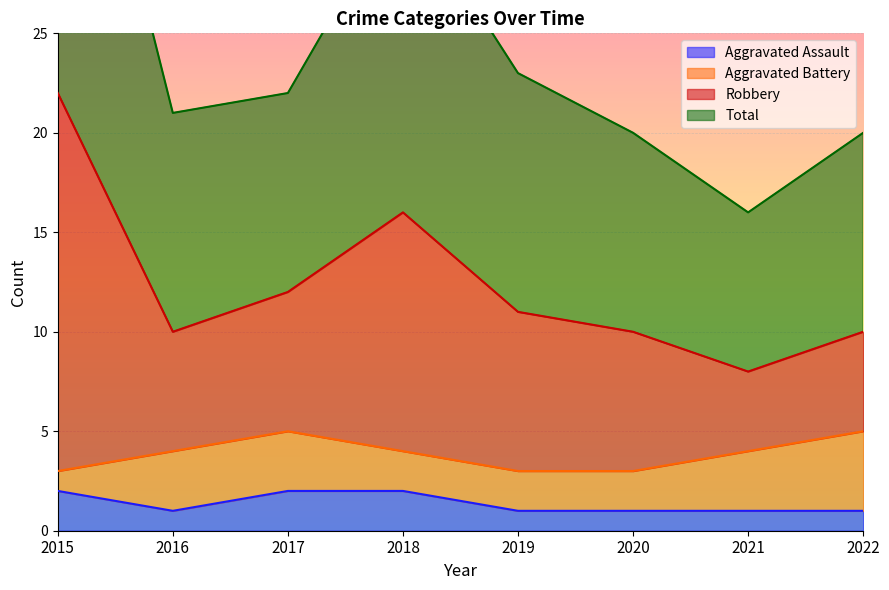

Is it true that Aggravated Assault equals 1 at 2022?

True